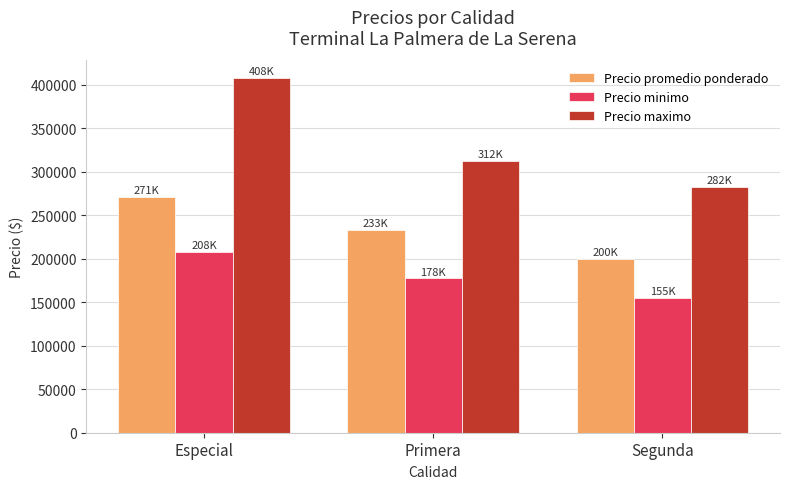

What is the sum of the Precio maximo values at Especial and Primera?

720000.0